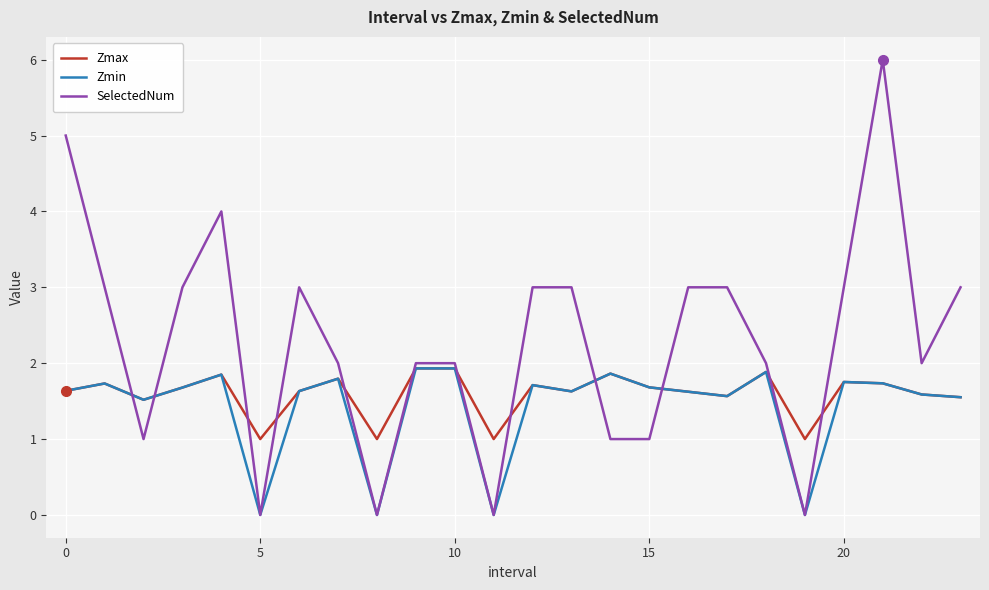

What is the sum of all SelectedNum values?

55.0